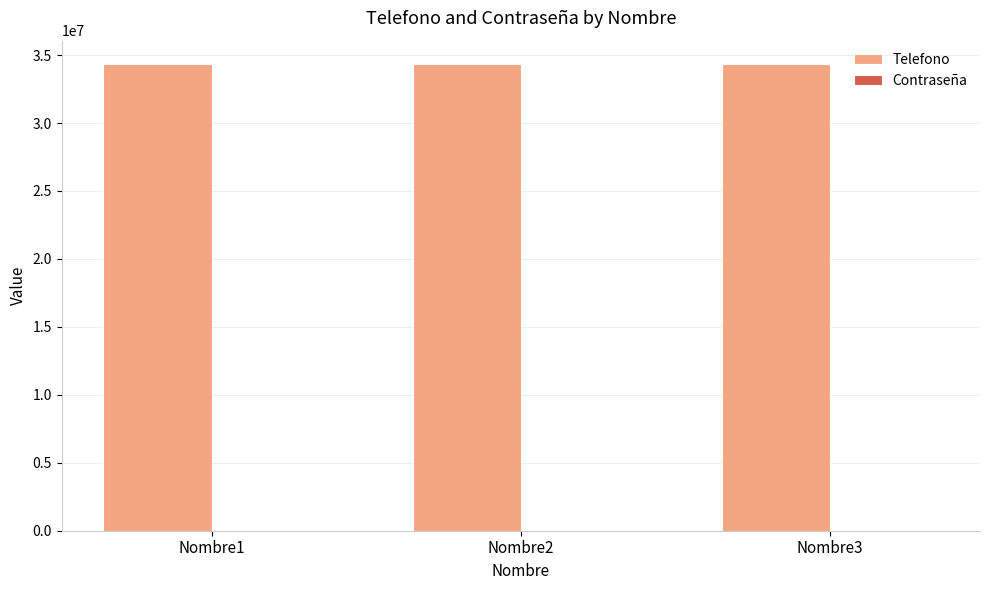

Which series has the largest total across all categories?

Telefono